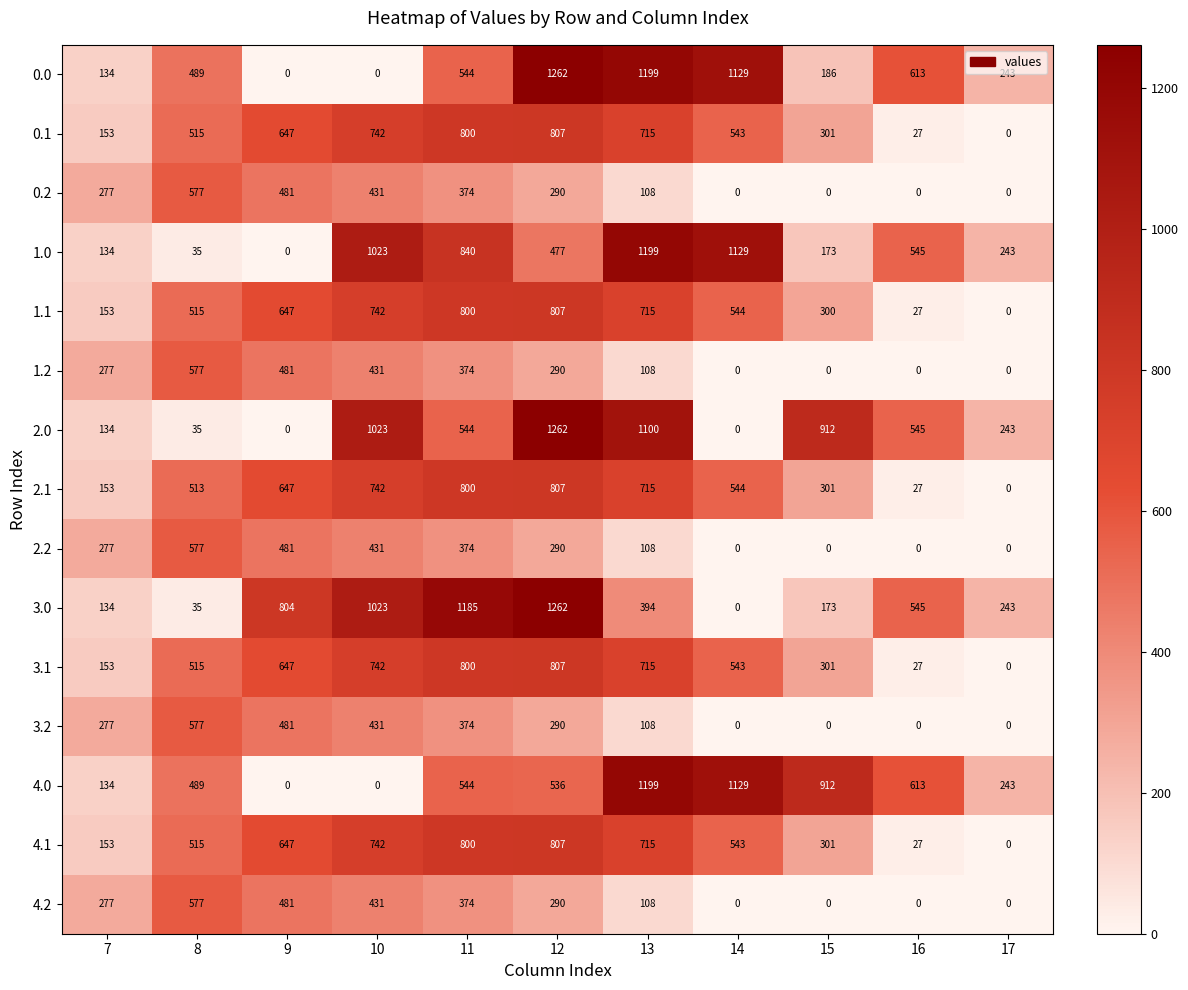

What is the sum of the 1.0 values at 11 and 8?

875